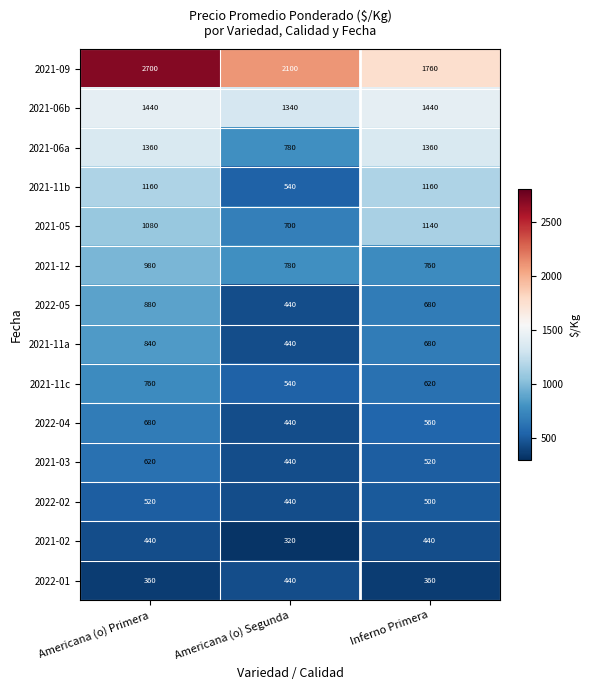

At which label is 2021-05 closest to 920?

Americana (o) Primera